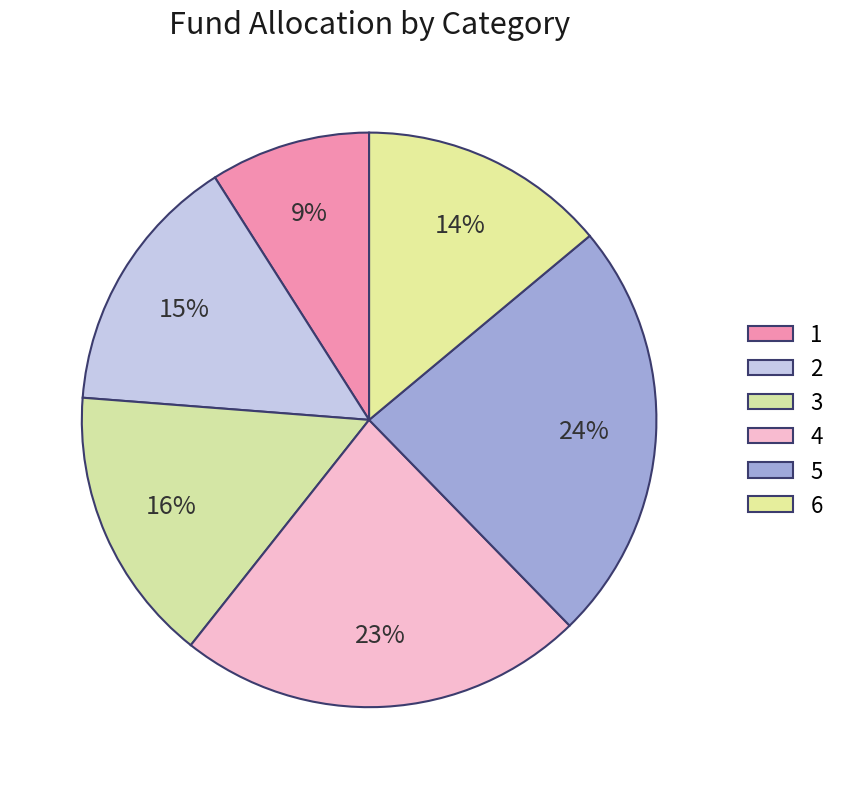

To the nearest percent, what is the difference between the 4 and 2 slice percentages?

8%